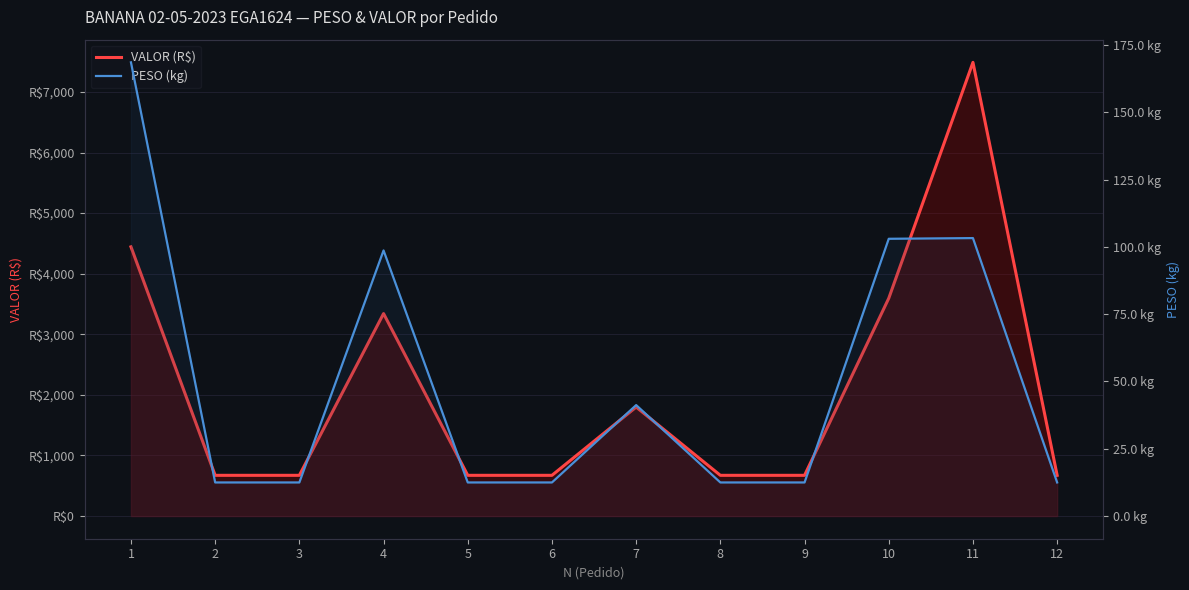

What is the average value of the VALOR (R$) series?

2114.0